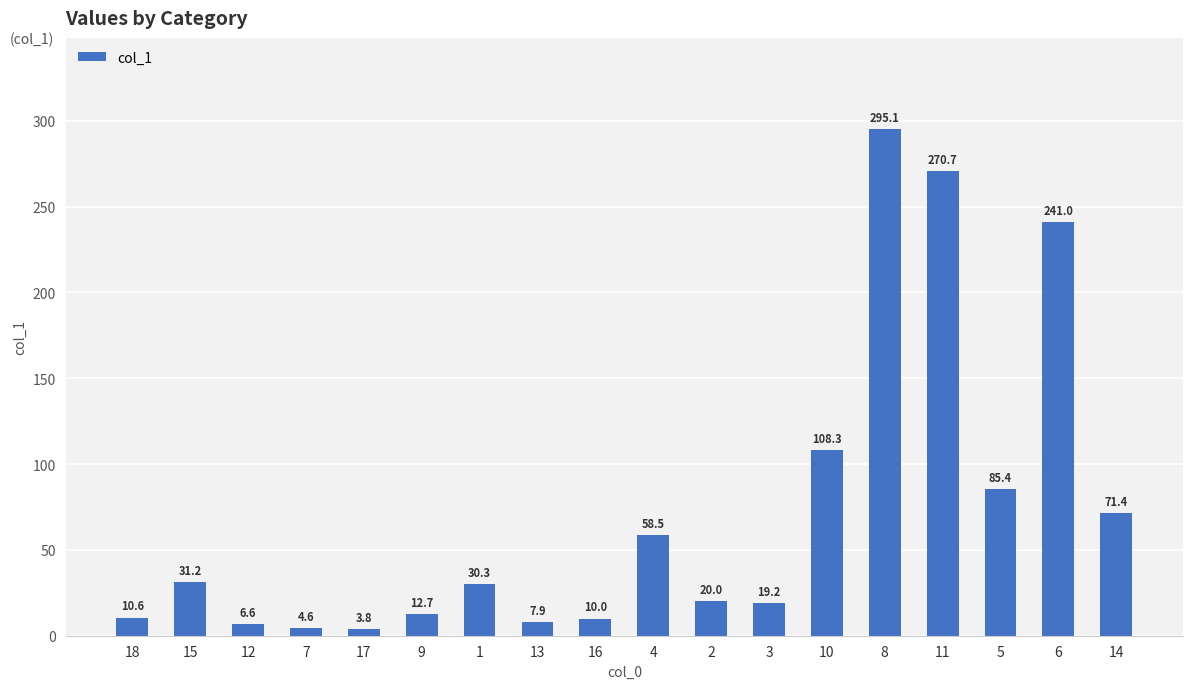

What is the label of the 6th bar from the right?

10